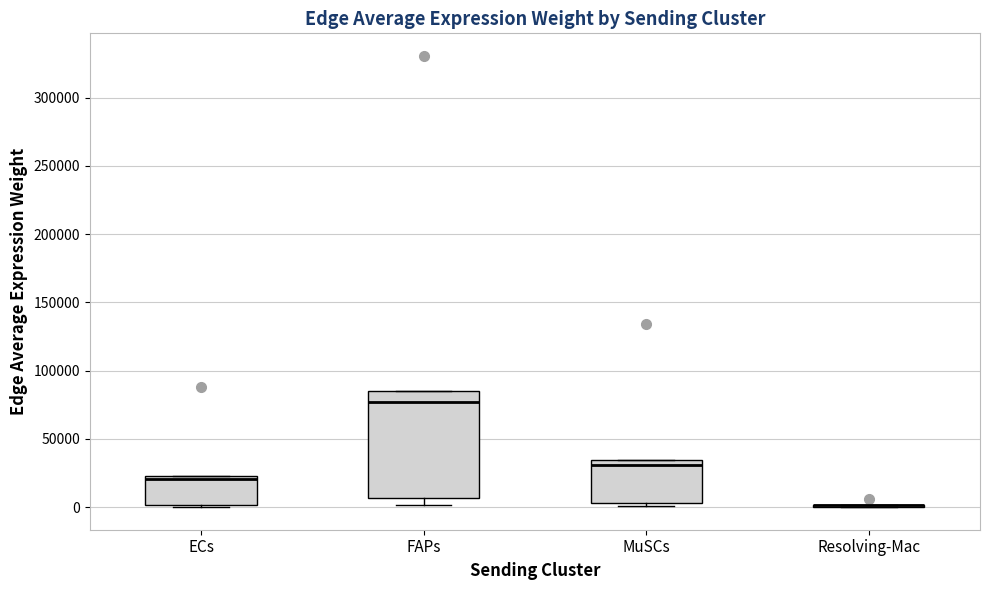

Reading left to right, read every box against the y-axis: the position of its median line, the range the box covers, and the ends of its whiskers. The values are not printed on the chart, so give them approximately, as read against the axis.

ECs: median 20000, box 0 to 25000, whiskers 0 to 25000
FAPs: median 75000, box 5000 to 85000, whiskers 0 to 85000
MuSCs: median 30000, box 5000 to 35000, whiskers 0 to 35000
Resolving-Mac: box collapsed to a line at 0, whiskers 0 to 0